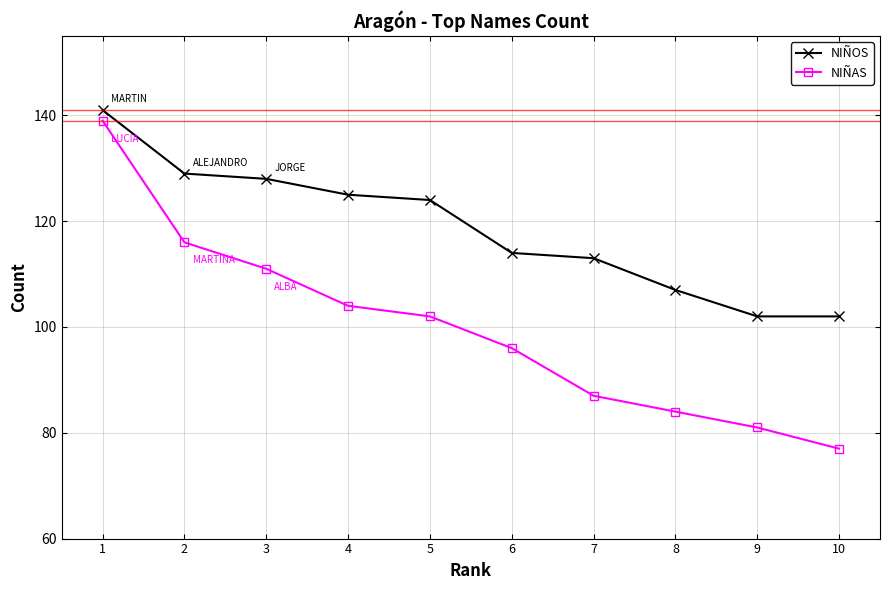

True or false: NIÑOS has more than 0 points higher than both neighbors.

False